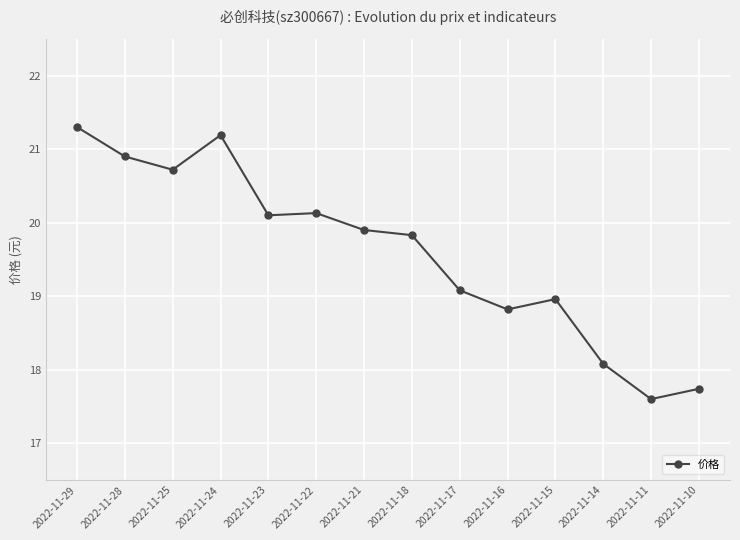

Reading right to left, what are all the values shown in this chart?

2022-11-10=17.7	2022-11-11=17.6	2022-11-14=18.1	2022-11-15=19.0	2022-11-16=18.8	2022-11-17=19.1	2022-11-18=19.8	2022-11-21=19.9	2022-11-22=20.1	2022-11-23=20.1	2022-11-24=21.2	2022-11-25=20.7	2022-11-28=20.9	2022-11-29=21.3